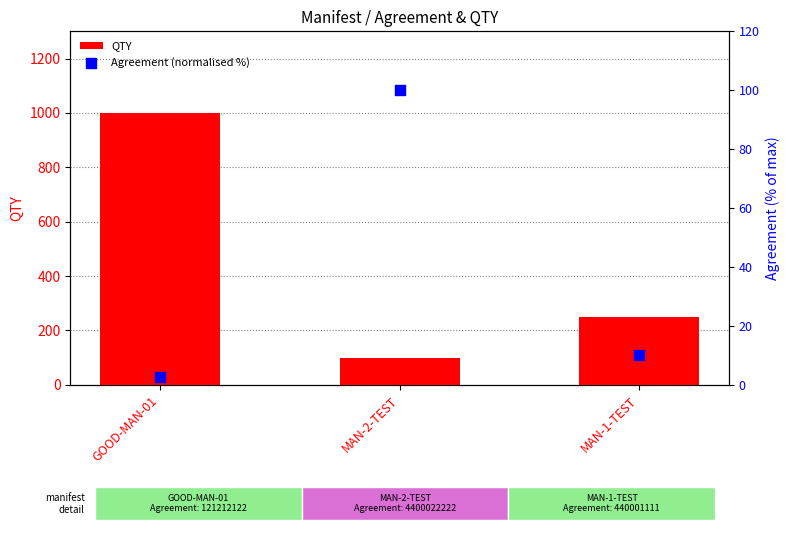

What is the total value across all series at MAN-2-TEST?

200.0